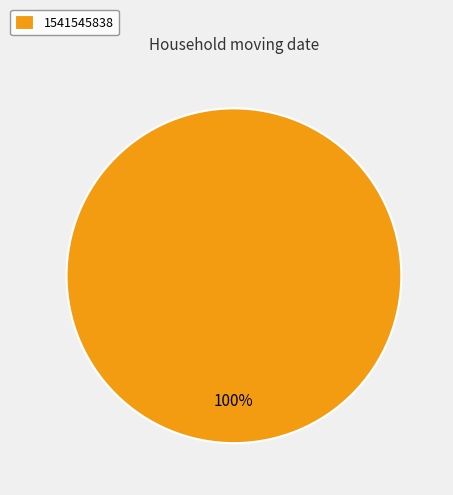

The 1541545838 slice represents 87% of the pie. True or false?

False